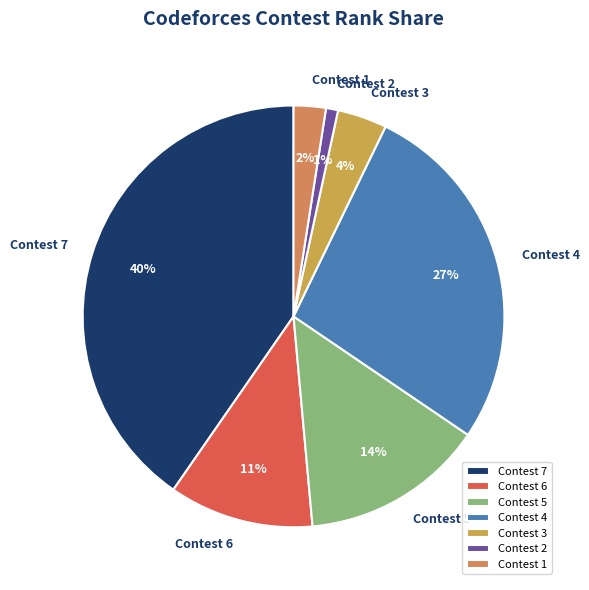

Count the number of slices in the pie.

7